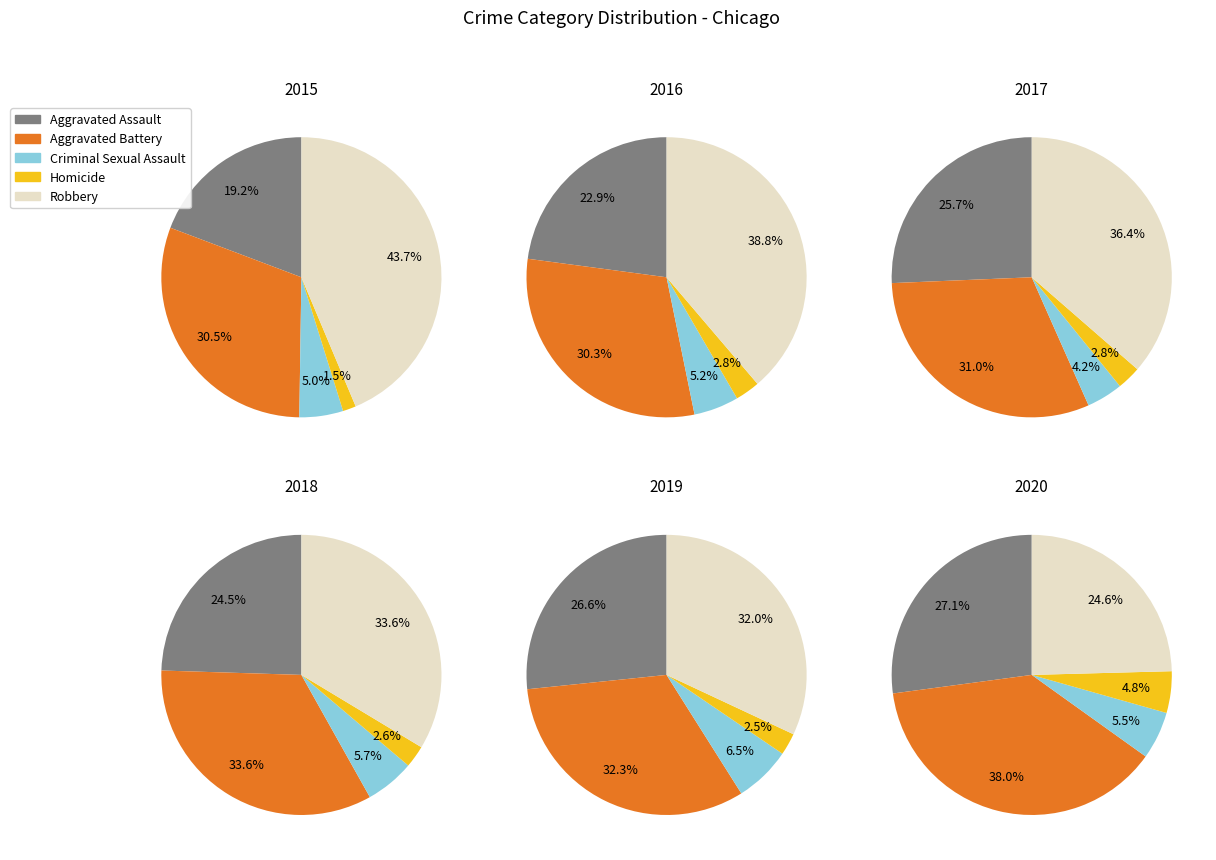

Rank the series at 8 from lowest to highest value.

Homicide, Criminal Sexual Assault, Aggravated Assault, Aggravated Battery, Robbery